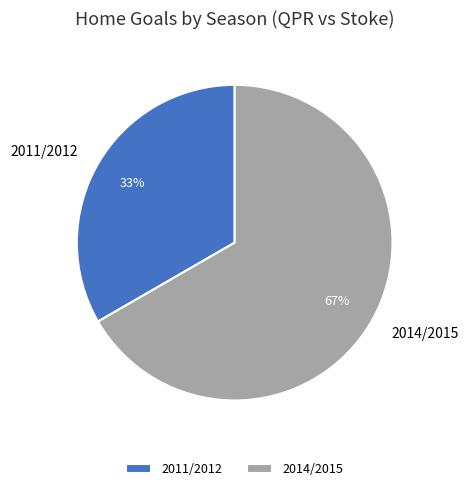

Combined, do 2014/2015 and 2011/2012 account for over 50%?

Yes